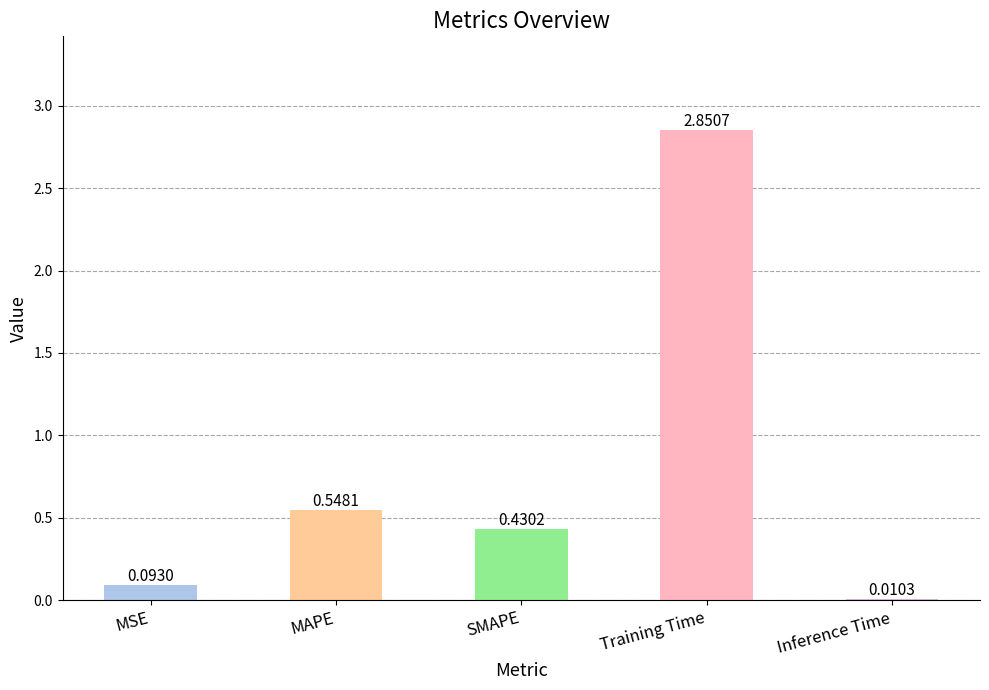

How many categories are shown in the chart?

5